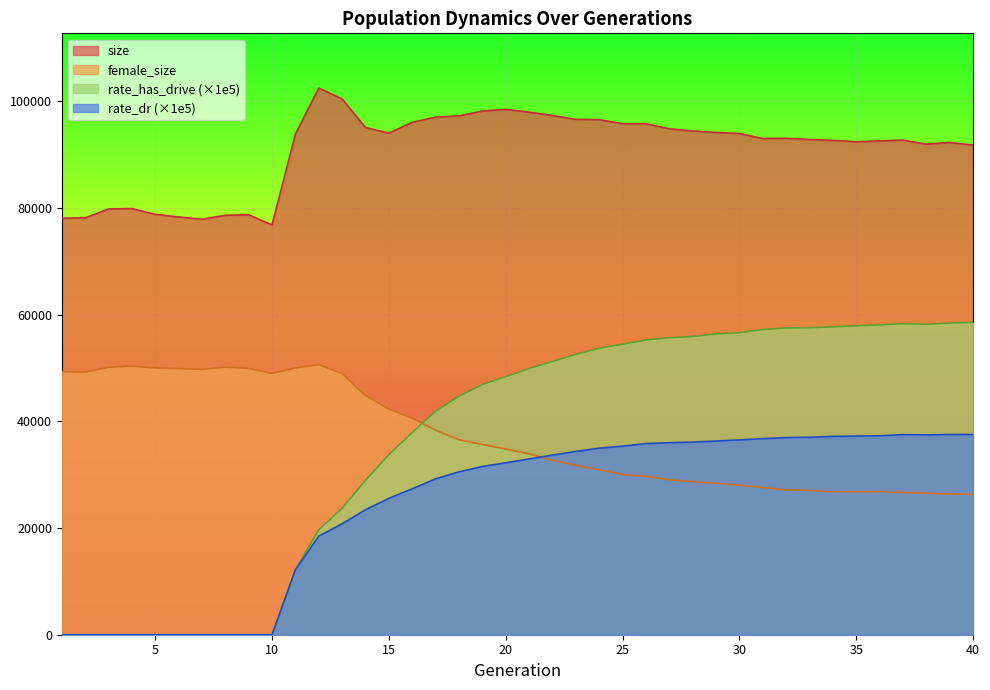

How many values in the rate_has_drive series are below 49903?

20